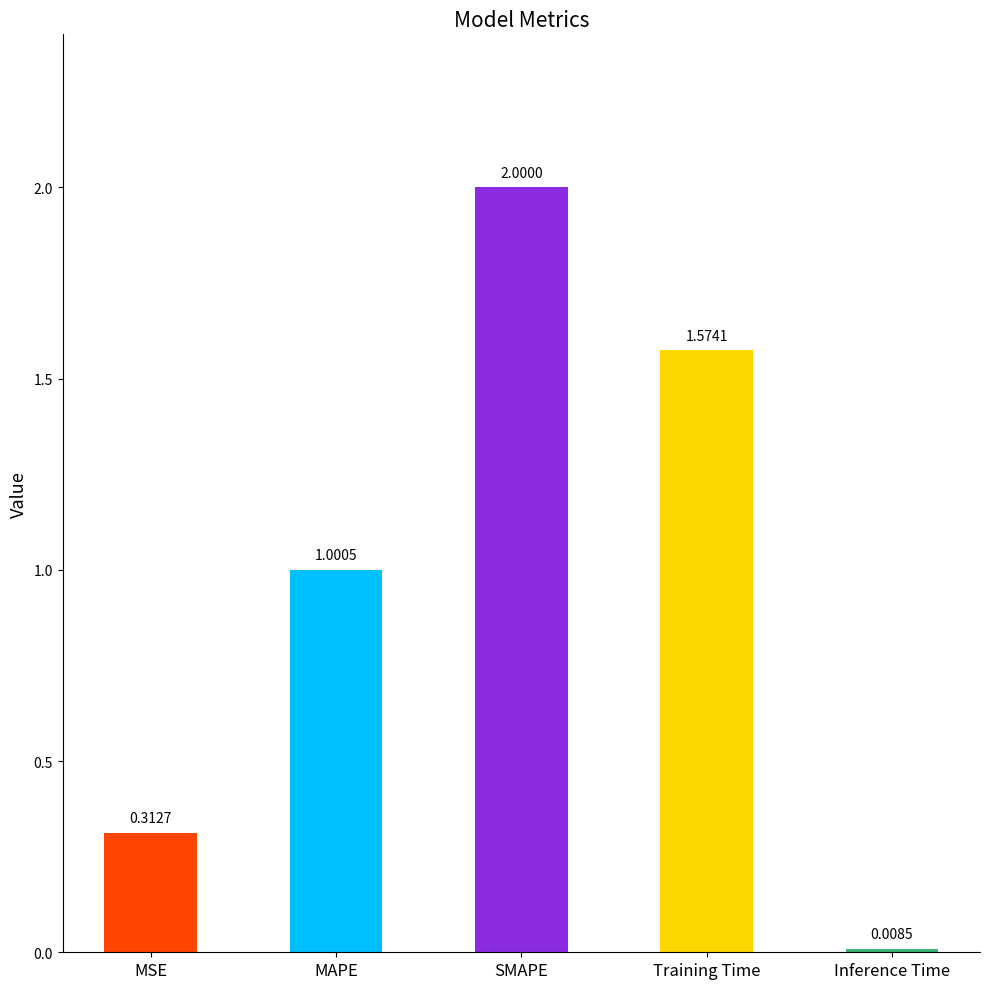

Are the bars grouped side by side (vs. stacked)?

No